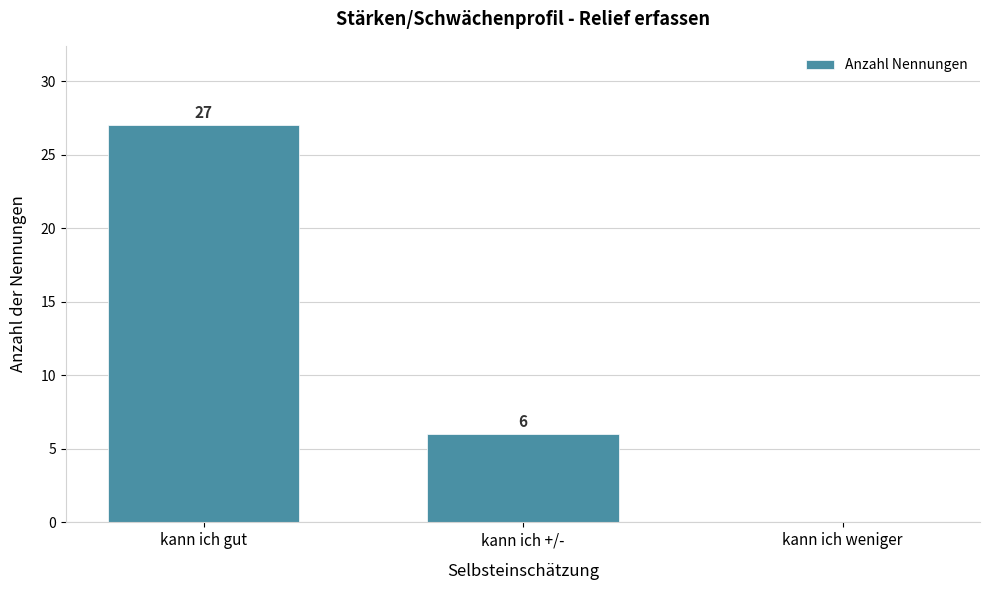

Reading left to right, what are all the values shown in this chart?

kann ich gut=27	kann ich +/-=6	kann ich weniger=0